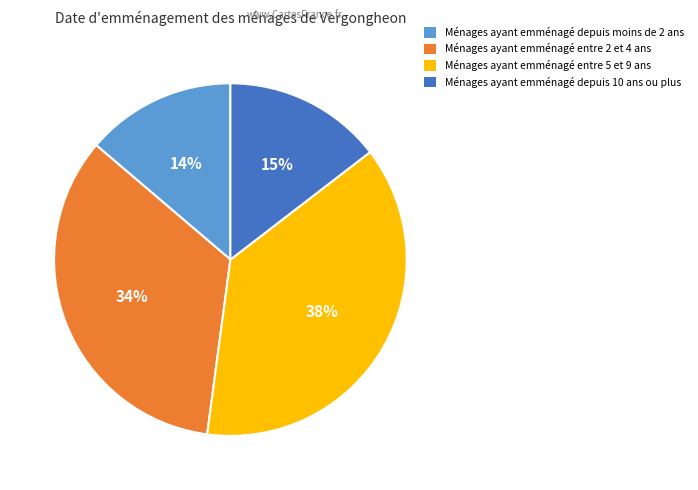

Is there any slice that represents more than half of the pie?

No